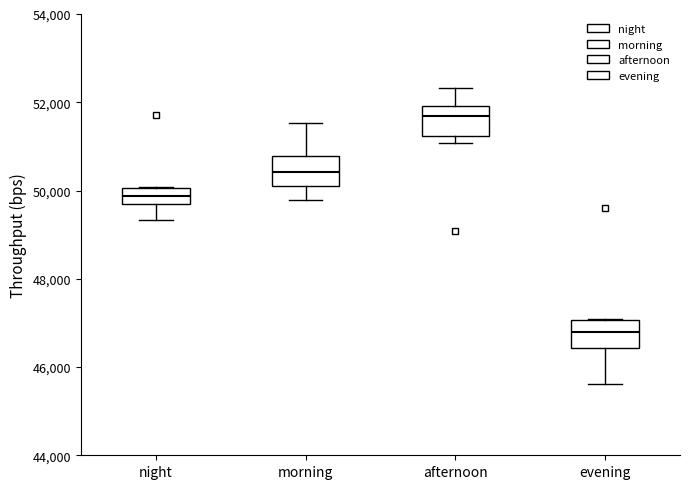

Reading left to right, read every box against the y-axis: the position of its median line, the range the box covers, and the ends of its whiskers. The values are not printed on the chart, so give them approximately, as read against the axis.

night: median 49800 (inside the box), box 49800 to 50000, whiskers 49400 to 50000
morning: median 50400, box 50000 to 50800, whiskers 49800 to 51600
afternoon: median 51600, box 51200 to 52000, whiskers 51000 to 52400
evening: median 46800, box 46400 to 47000, whiskers 45600 to 47000